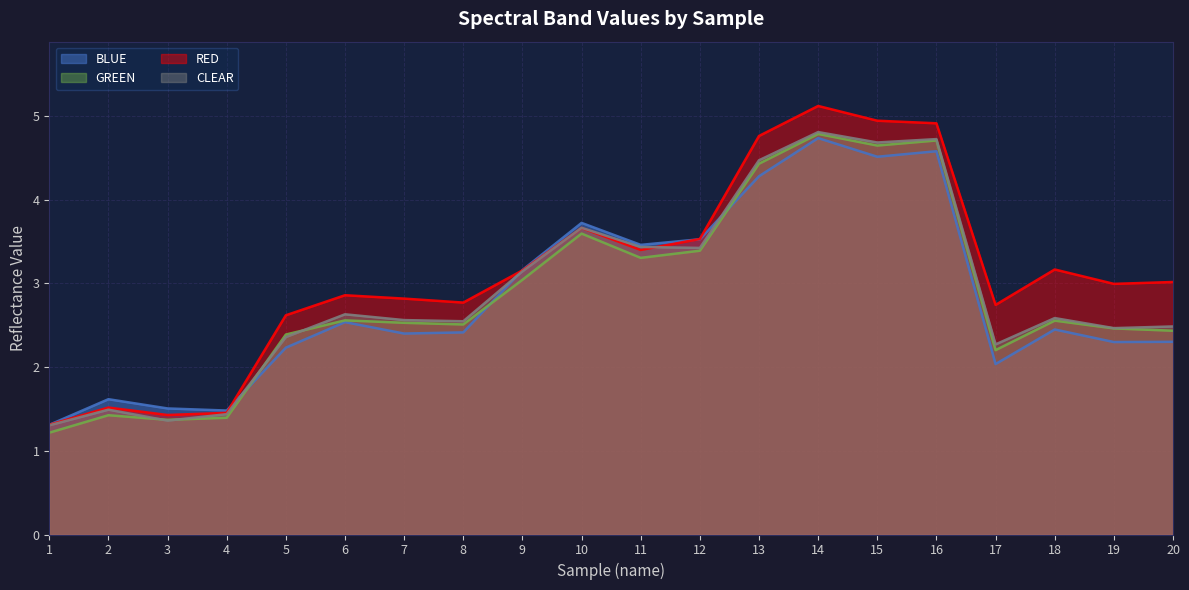

What is the spread (max minus min) of values at 11?

0.2